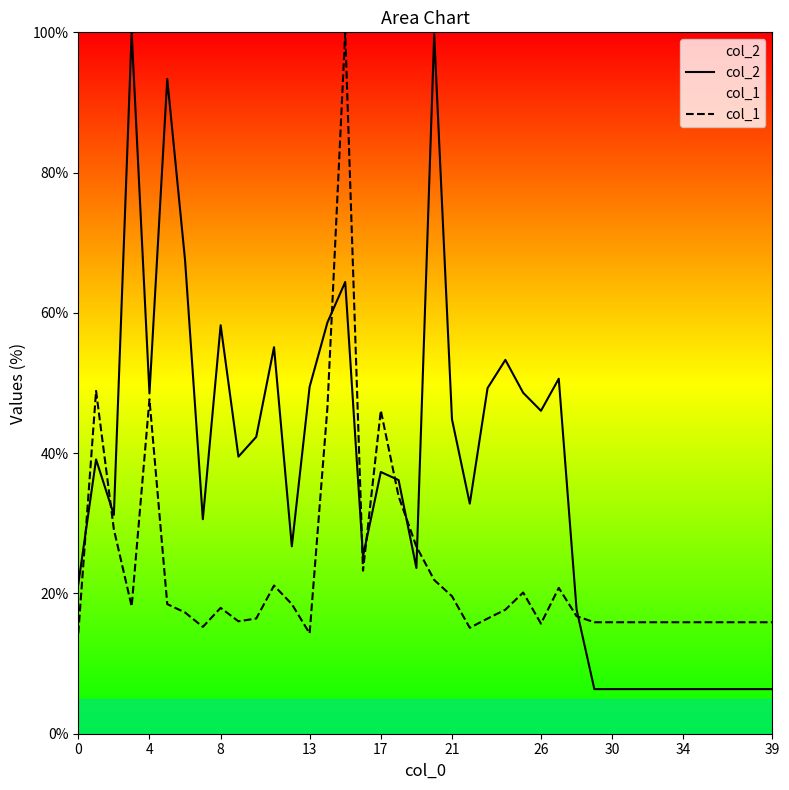

What is the total value across all series at 17?

83.4